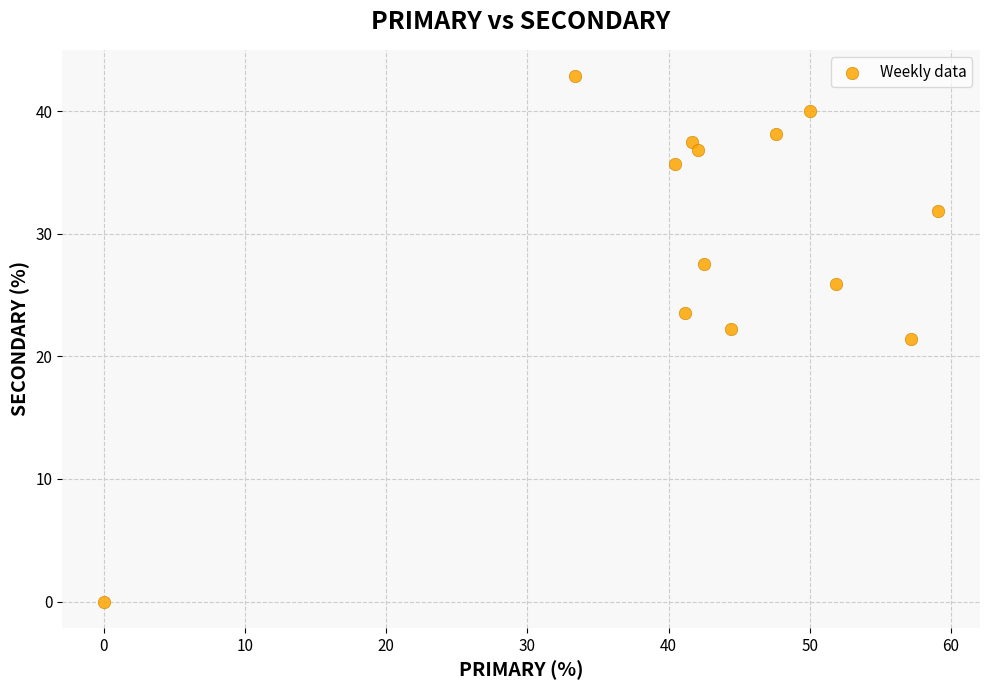

What is the range of Y values (max minus min)?

42.9